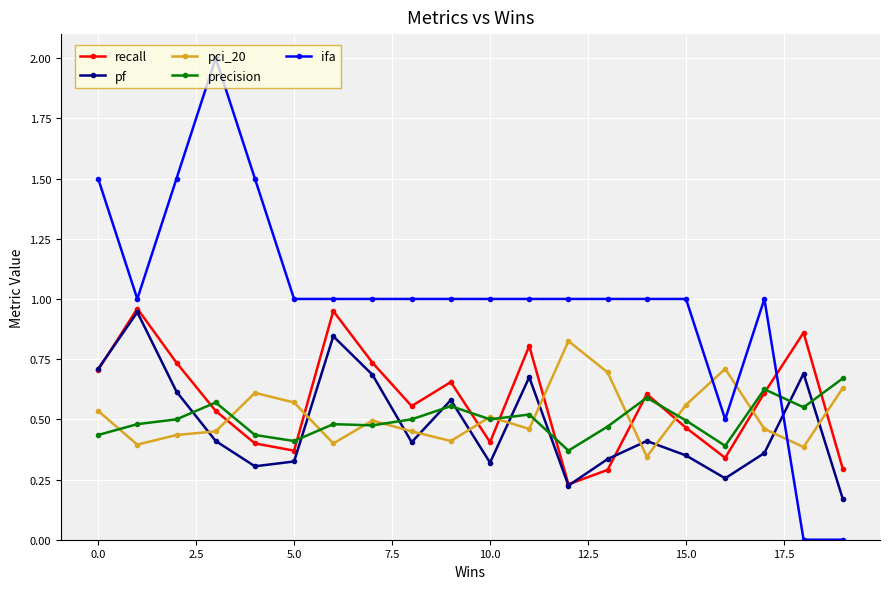

How many ifa values are between 1 and 2?

17